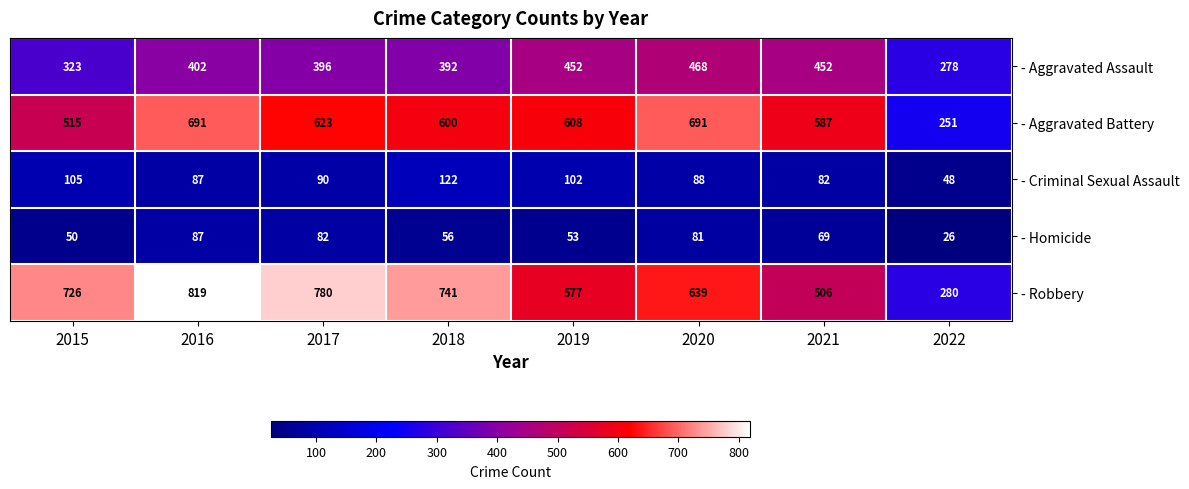

At which category is the sum across all series the highest?

2016